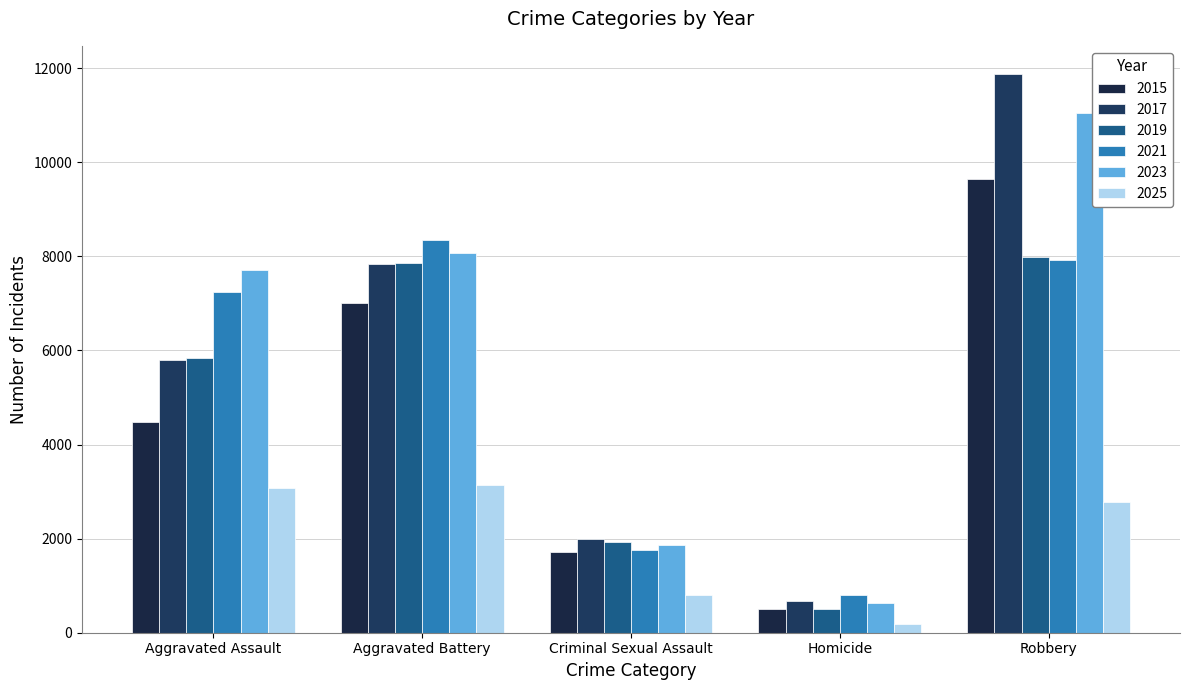

Reading right to left, transcribe all the data shown in this chart.

2015: Robbery=9638	Homicide=496	Criminal Sexual Assault=1711	Aggravated Battery=7018	Aggravated Assault=4480
2017: Robbery=11881	Homicide=672	Criminal Sexual Assault=1993	Aggravated Battery=7845	Aggravated Assault=5793
2019: Robbery=7995	Homicide=499	Criminal Sexual Assault=1930	Aggravated Battery=7858	Aggravated Assault=5841
2021: Robbery=7920	Homicide=806	Criminal Sexual Assault=1754	Aggravated Battery=8346	Aggravated Assault=7242
2023: Robbery=11052	Homicide=632	Criminal Sexual Assault=1868	Aggravated Battery=8079	Aggravated Assault=7712
2025: Robbery=2781	Homicide=177	Criminal Sexual Assault=810	Aggravated Battery=3133	Aggravated Assault=3070